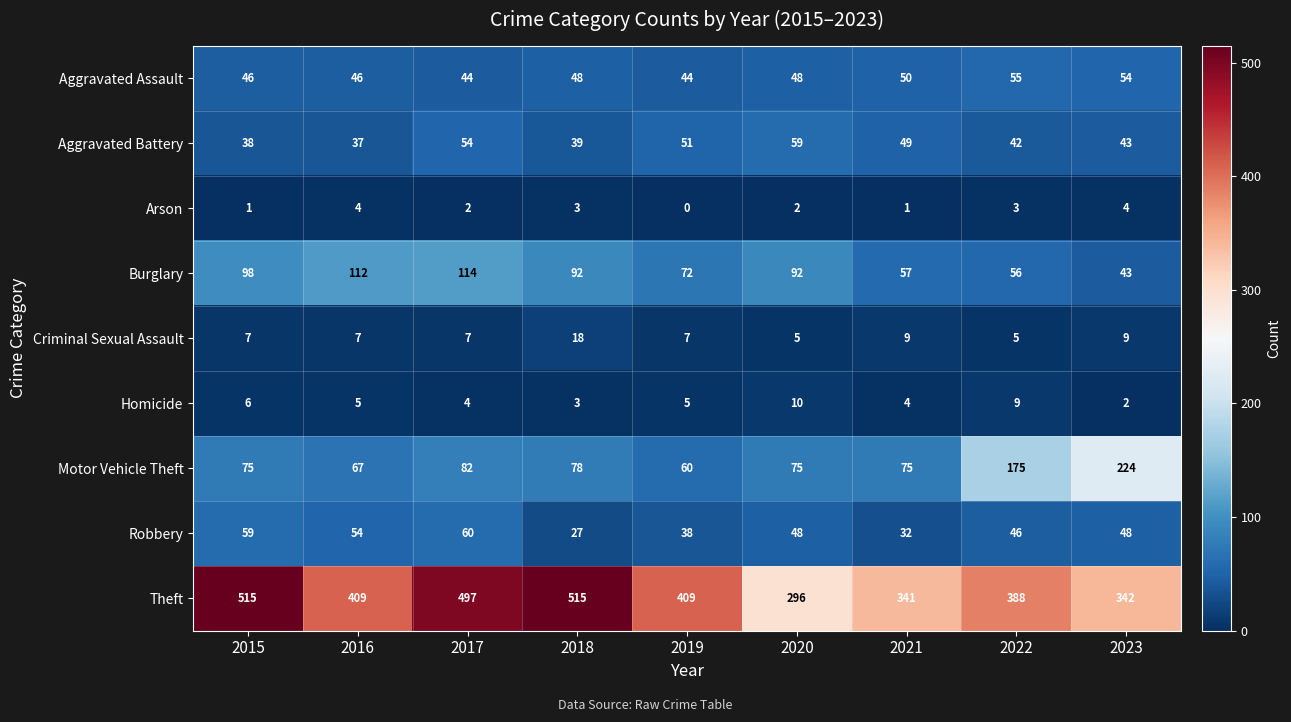

Is it true that Aggravated Assault equals 74 at 2023?

False